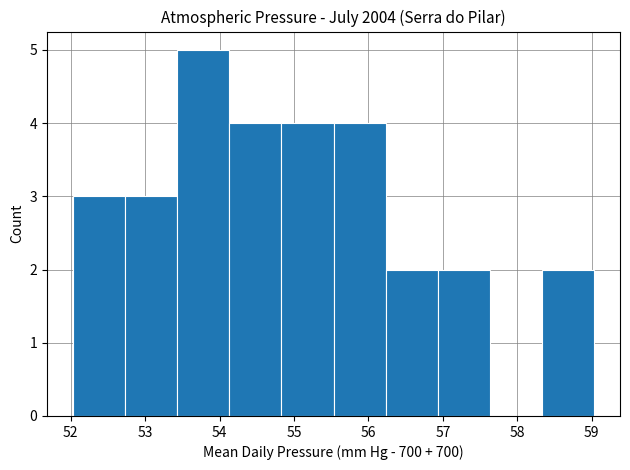

What is the height of the bar covering 54.83 to 55.53 on the x-axis? Neither the bar edges nor the heights are printed on the chart, so give them approximately, as read against the axes.

4